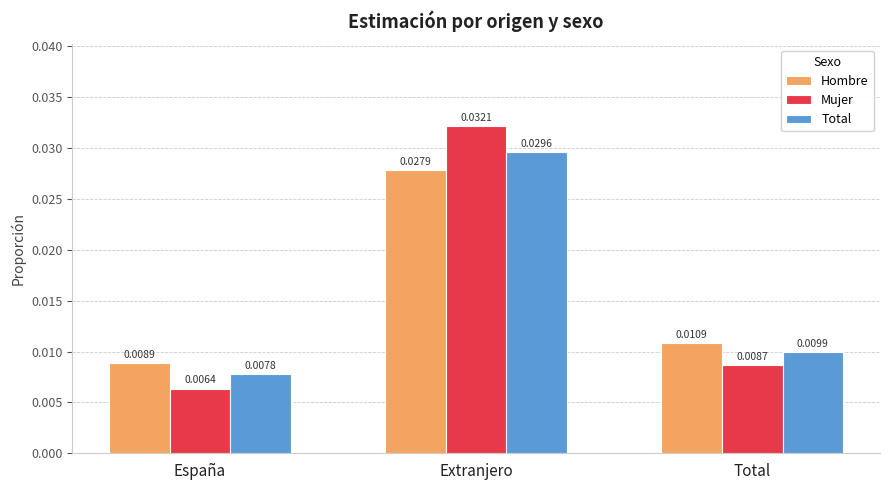

Where is Total nearest to the value 0?

España